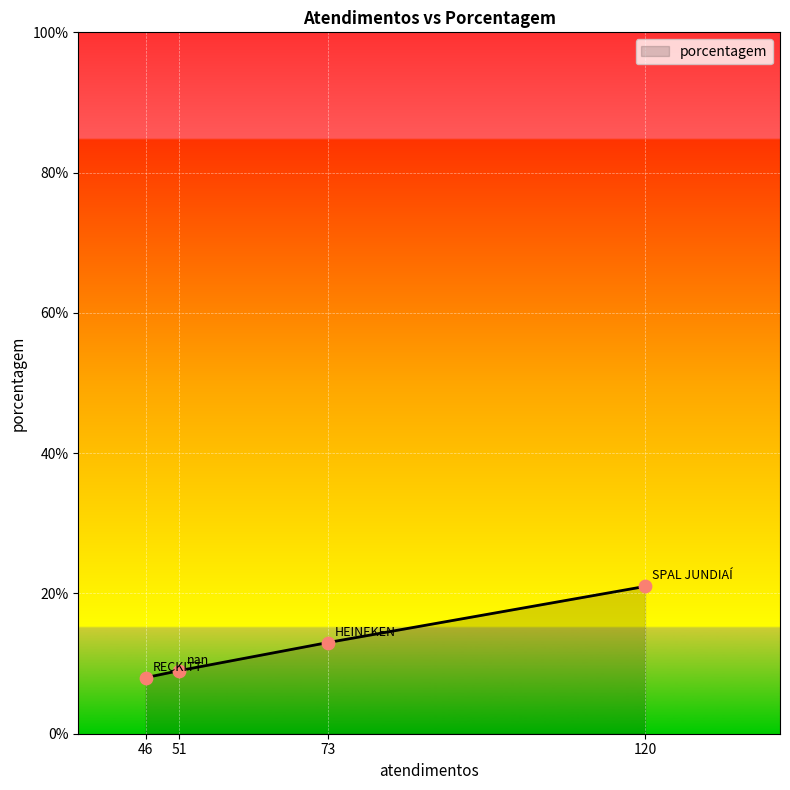

Which has a higher value, 73 or 51?

73